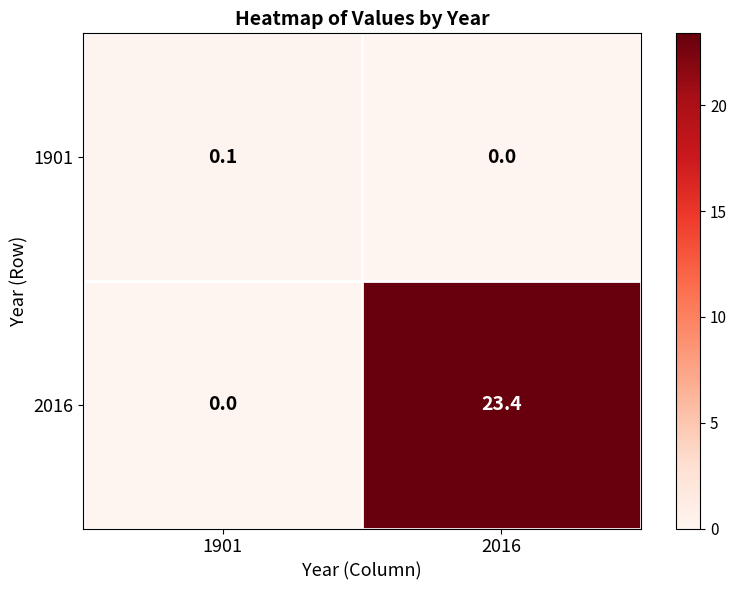

At which category does the chart reach its peak across all series?

2016